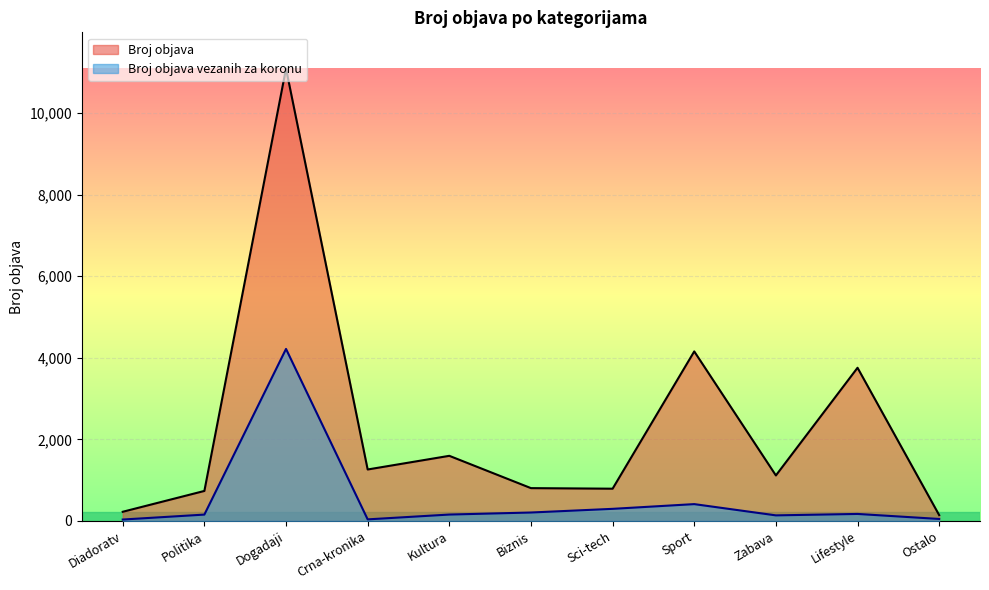

What is the difference between the Broj objava values at Sport and Crna-kronika?

2895